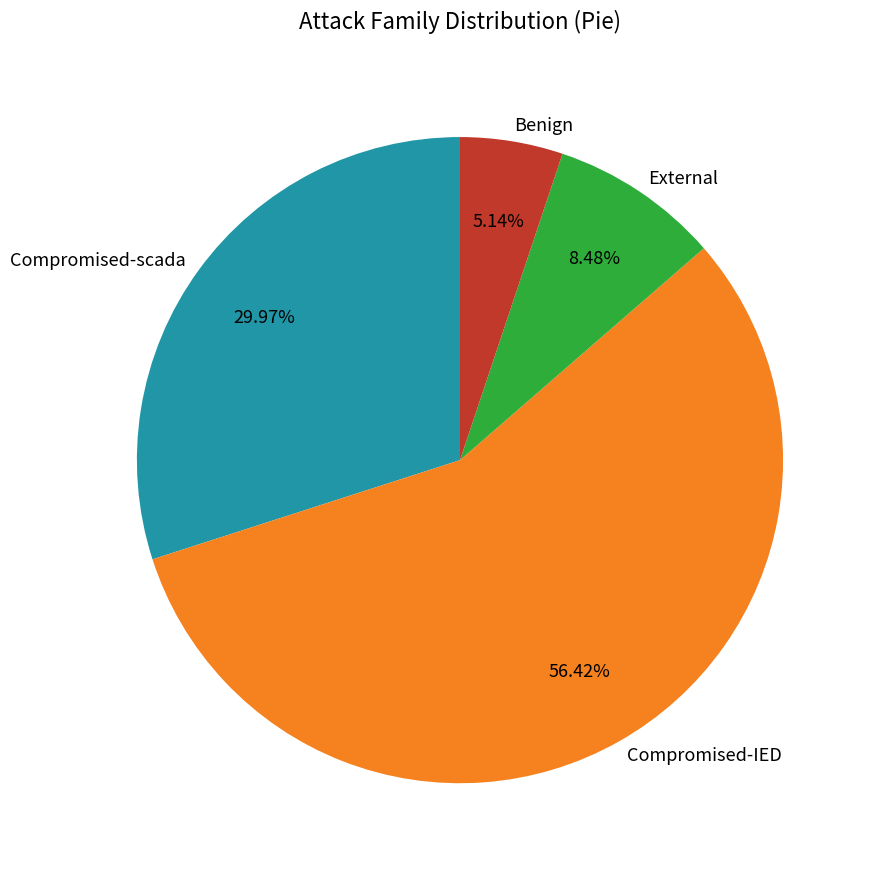

Which category accounts for the majority?

Compromised-IED